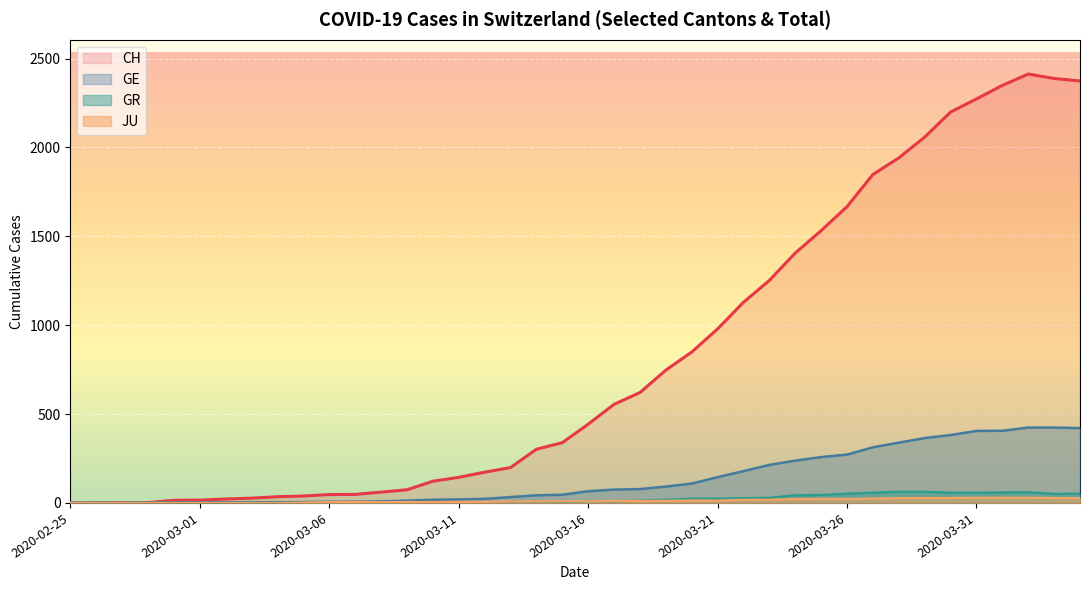

List the series in order of their peak value, highest first.

CH, GE, GR, JU